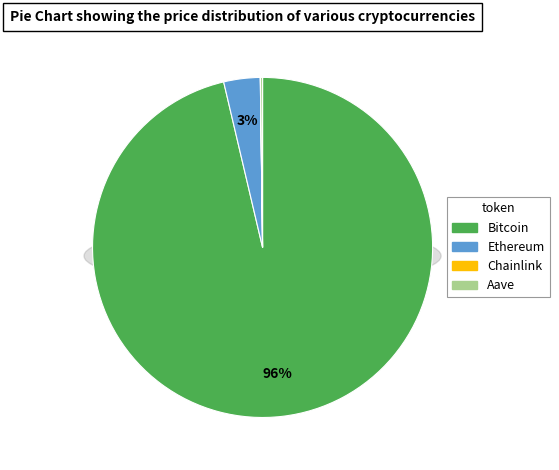

What is the total percentage of Aave and Chainlink?

0.2%